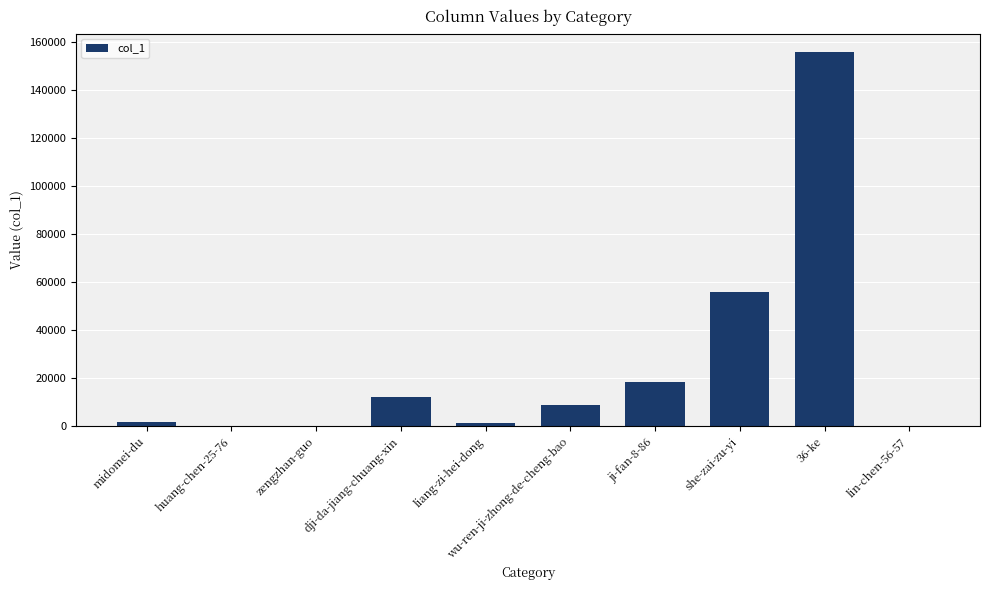

At which category does the chart reach its peak across all series?

36-ke